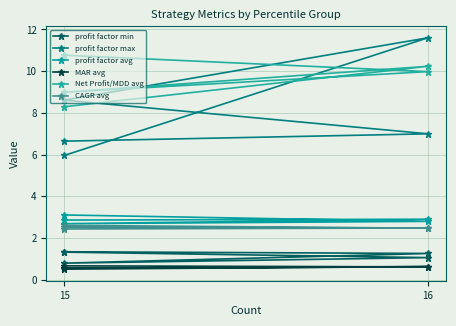

True or false: profit factor avg and profit factor max cross at least once.

False